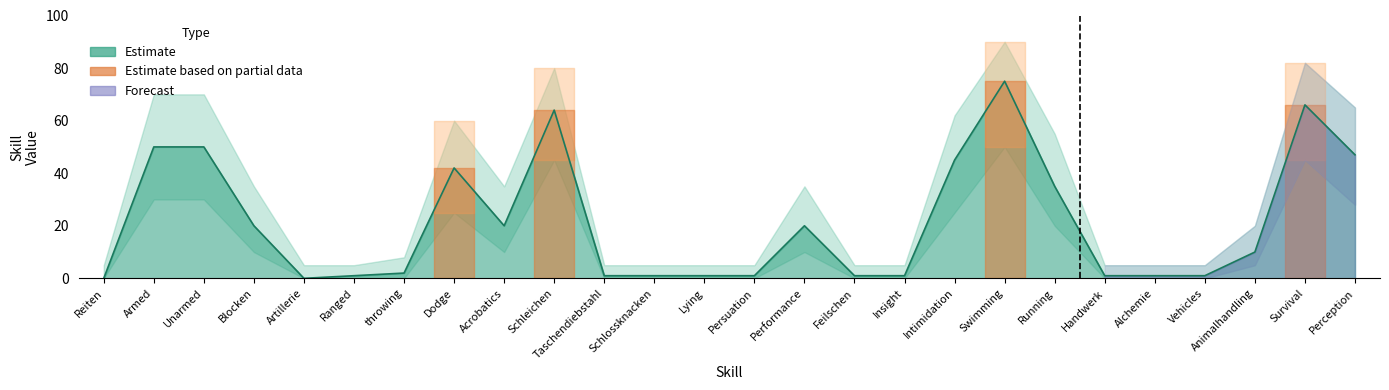

What is the label of the 20th point from the left?

Running